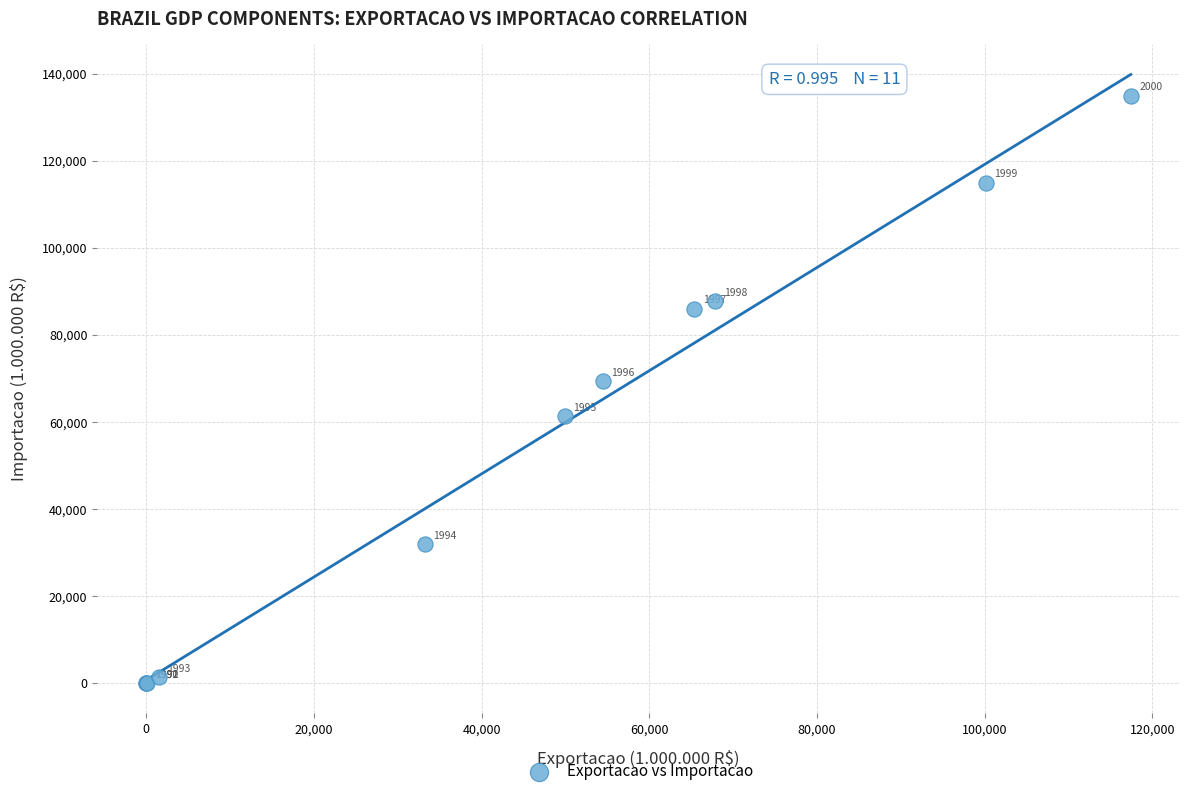

What Y value in the scatter plot is closest to 67476?

69310.6